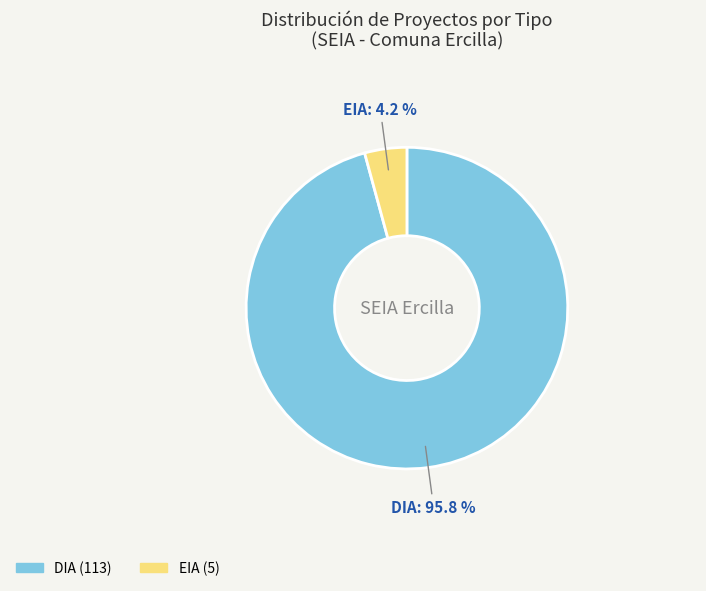

How many segments does this pie chart have?

2